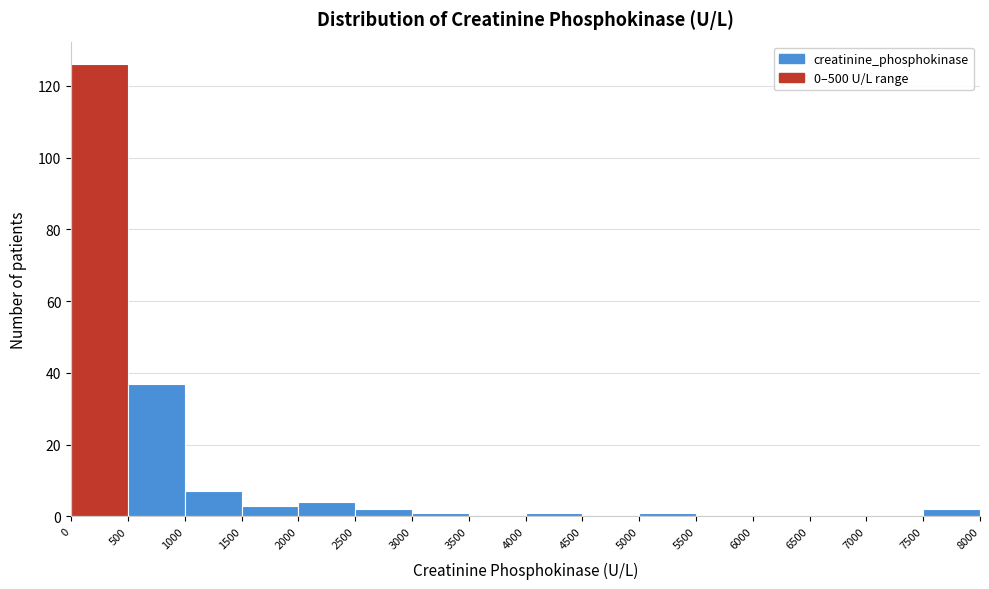

Over which range of the x-axis is the bar tallest?

0 to 500